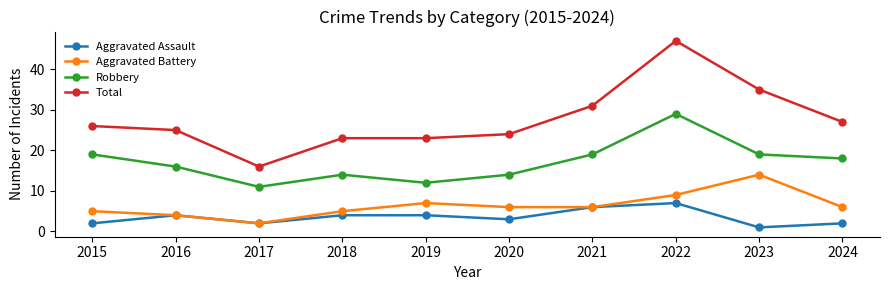

What value does the Aggravated Assault series have at 2016?

4